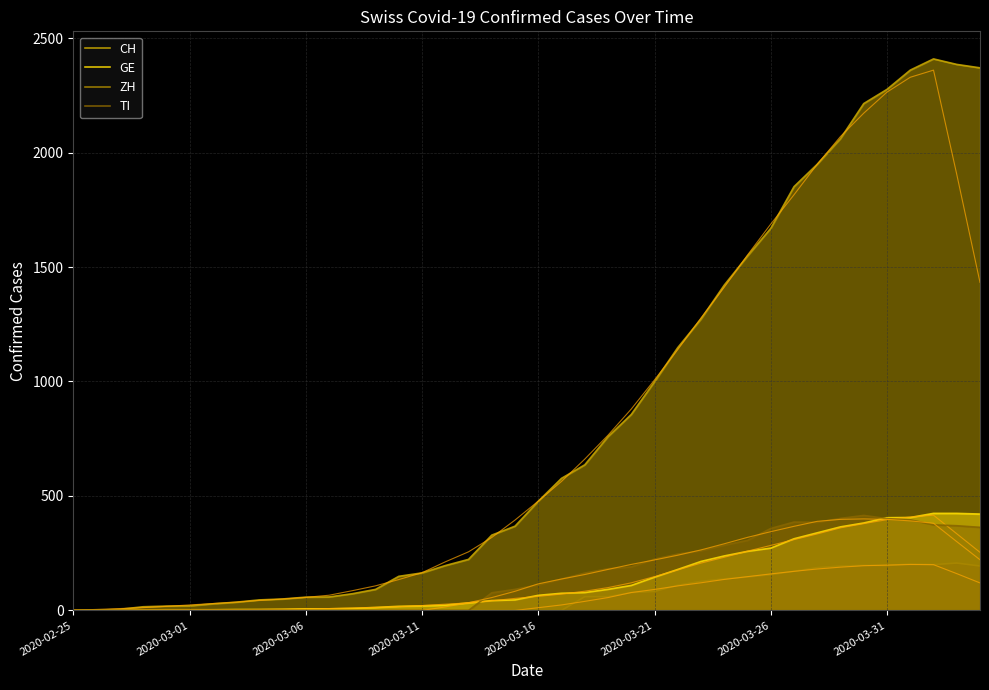

How many lines are shown in the chart?

8